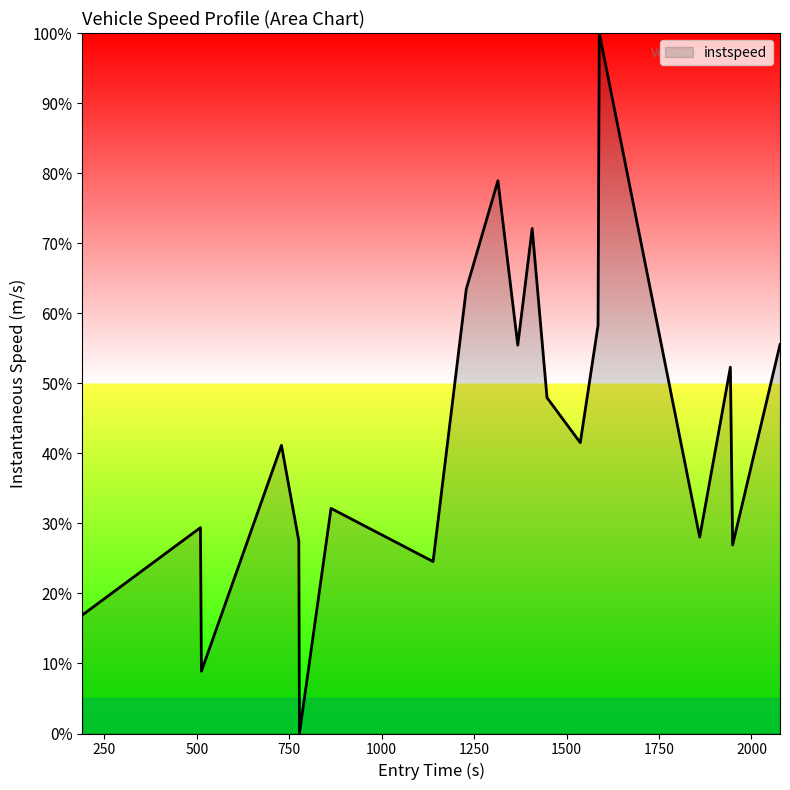

What is the difference between the maximum and minimum values?

100.0